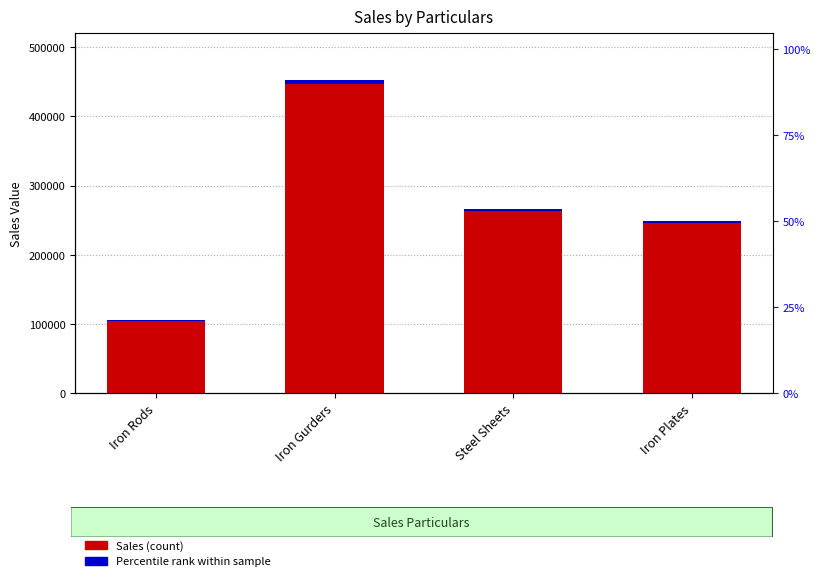

Which series has the largest total across all categories?

Sales (count)